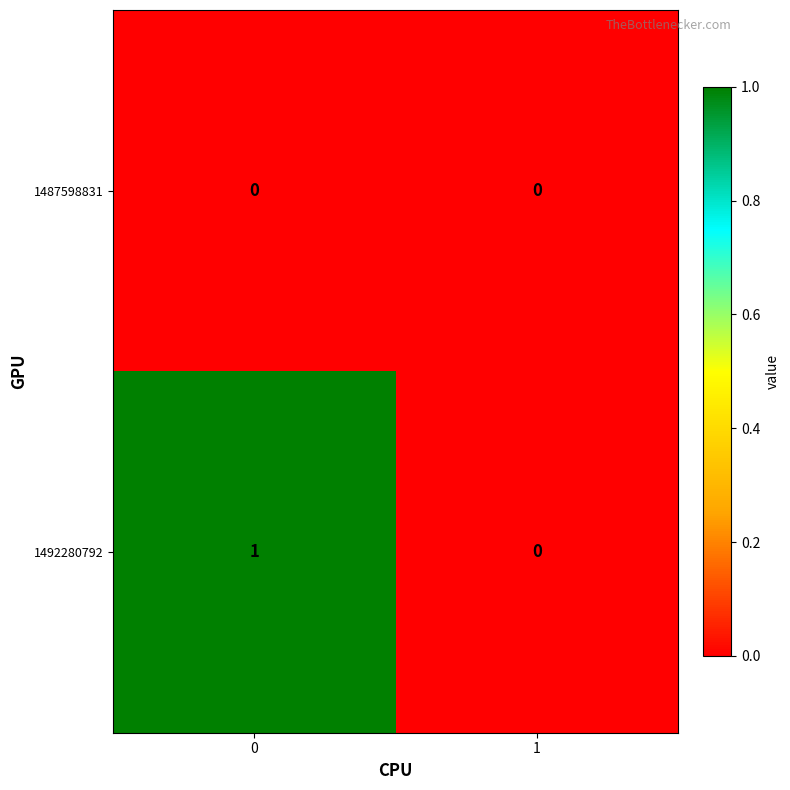

List the labels in order of 1492280792 value, smallest first.

1, 0